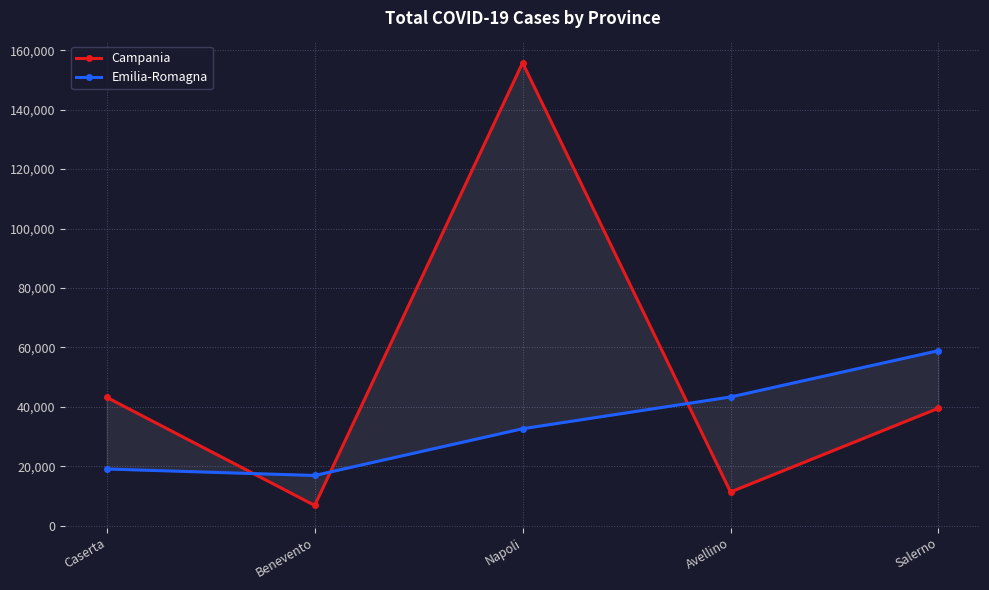

Reading left to right, what are all the values shown in this chart?

Campania: 43223	6876	155747	11404	39576
Emilia-Romagna: 19133	16949	32679	43356	58931